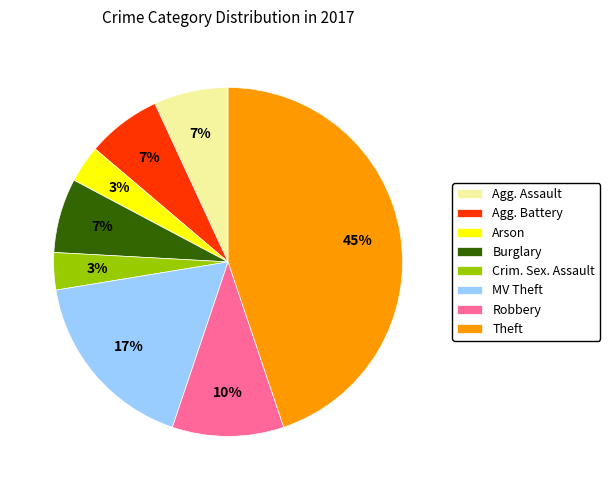

What percentage is the Crim. Sex. Assault slice, to the nearest percent?

3%